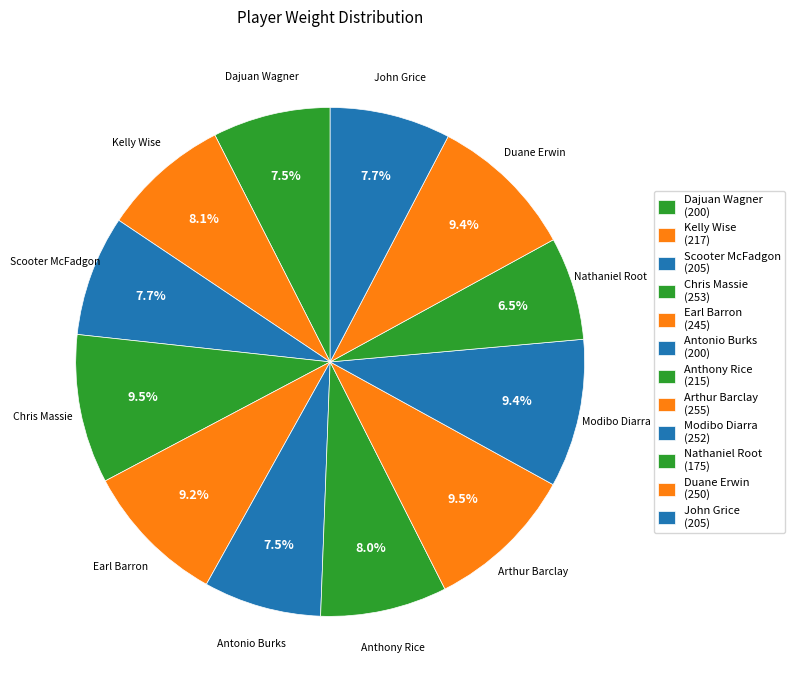

To the nearest percent, what is the combined percentage of Dajuan Wagner and John Grice?

15%